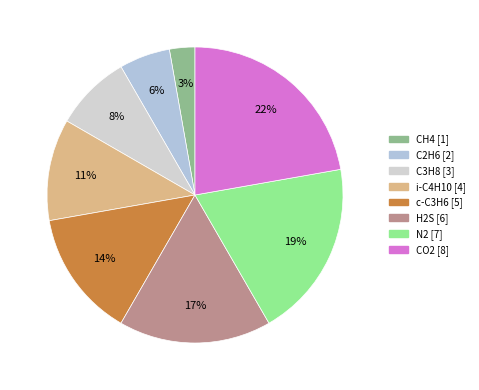

How many segments does this pie chart have?

8